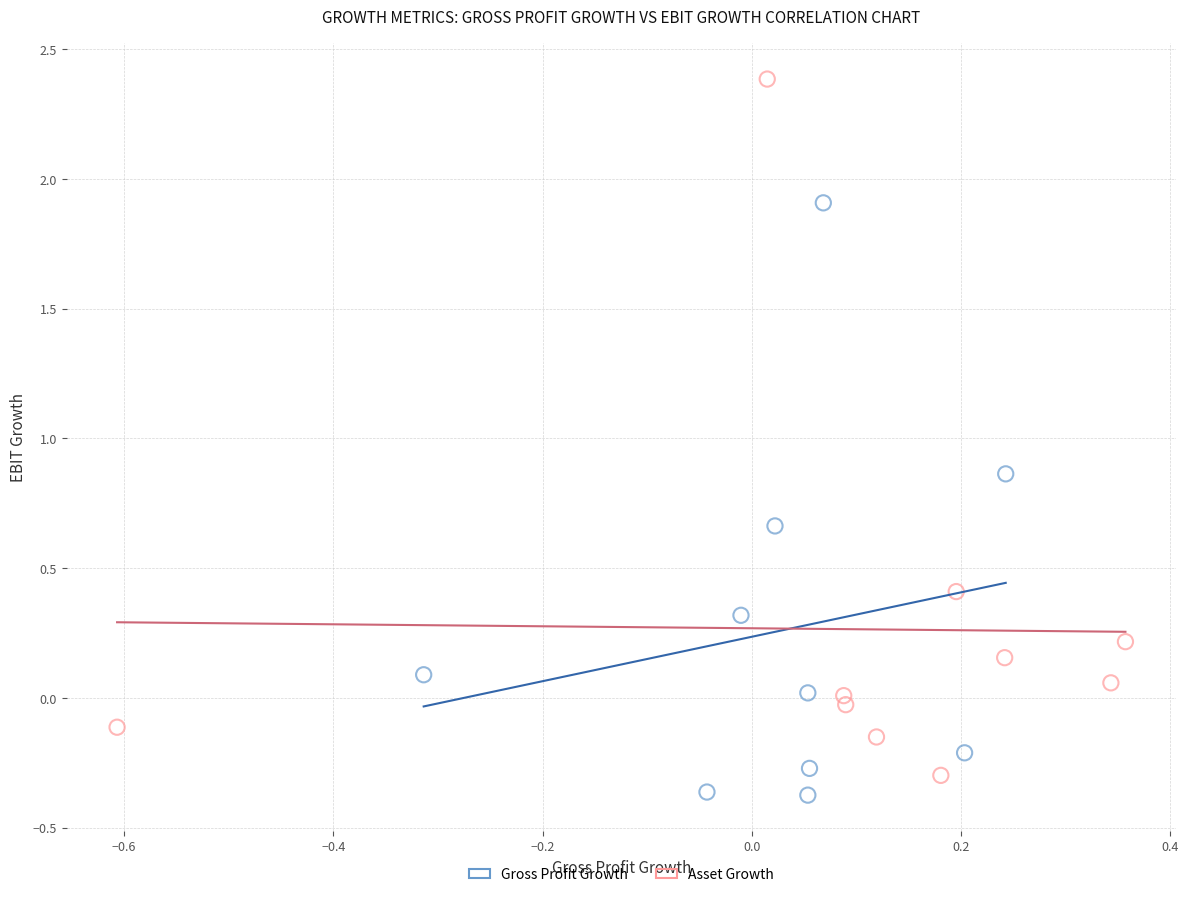

Which series reaches the minimum Y coordinate?

Gross Profit Growth